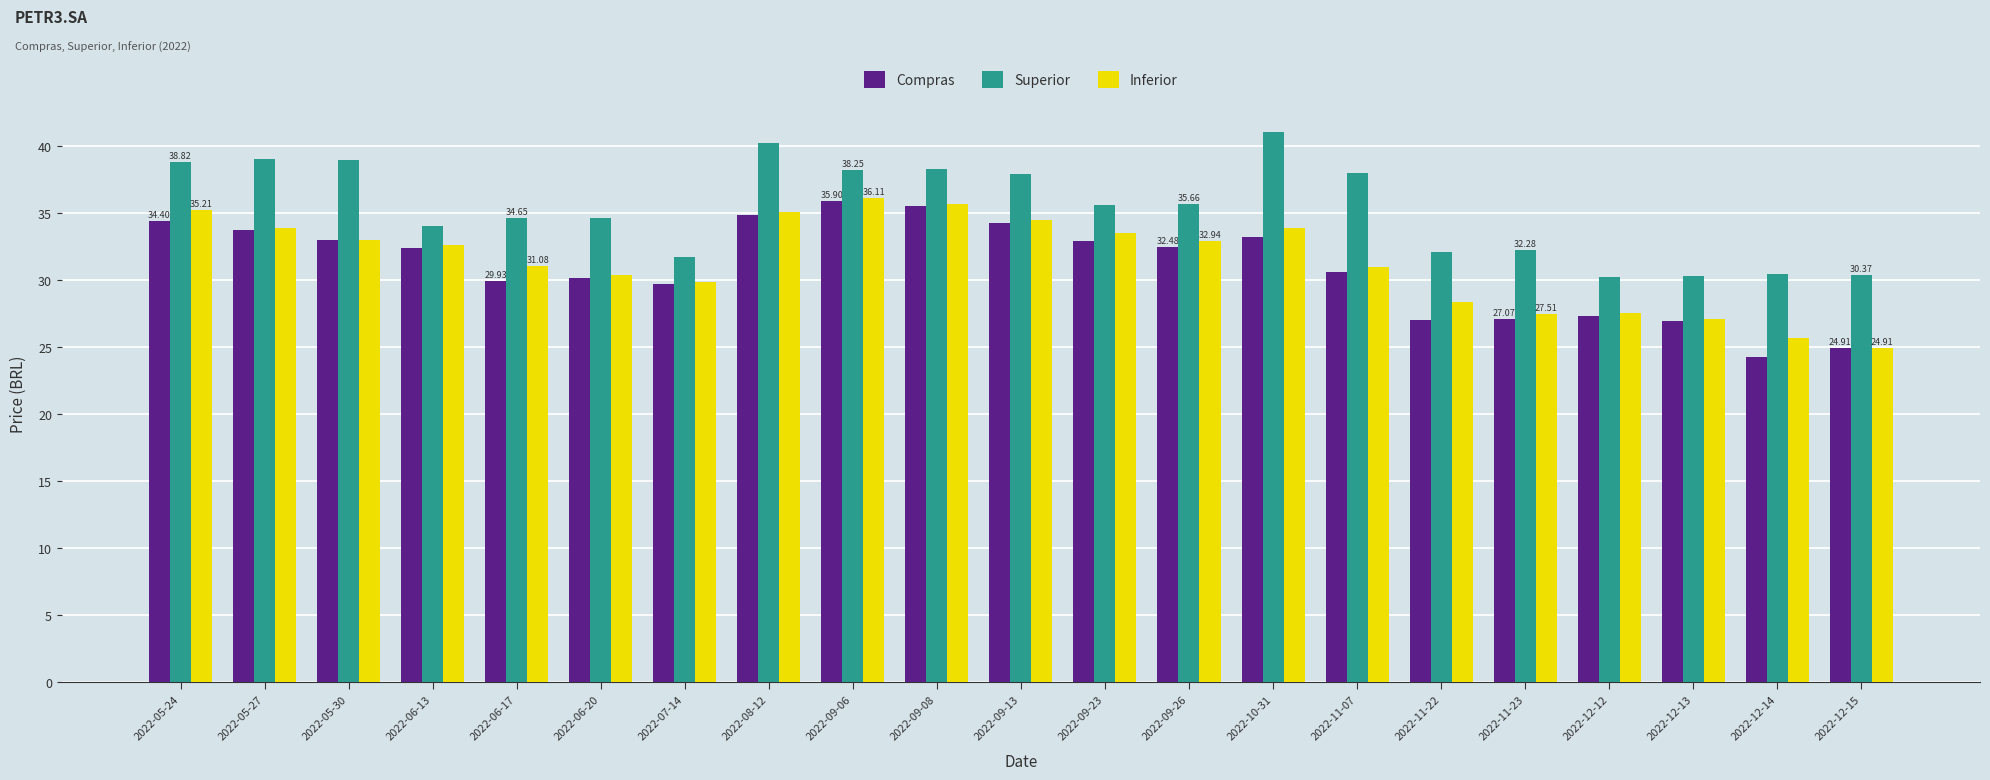

What is the sum of the Inferior values at 2022-12-15 and 2022-05-30?

57.9